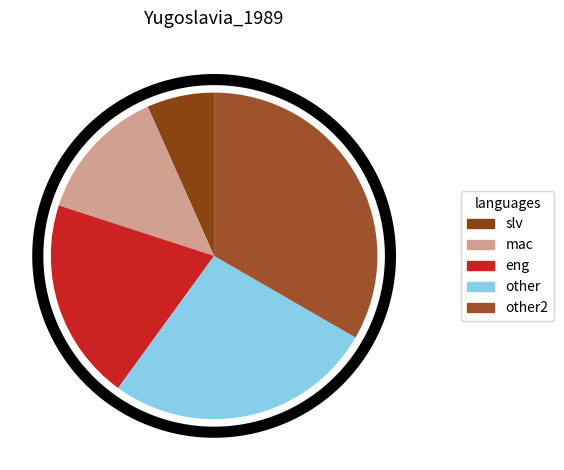

Does Q2. Không thích represent more than half of the total?

No